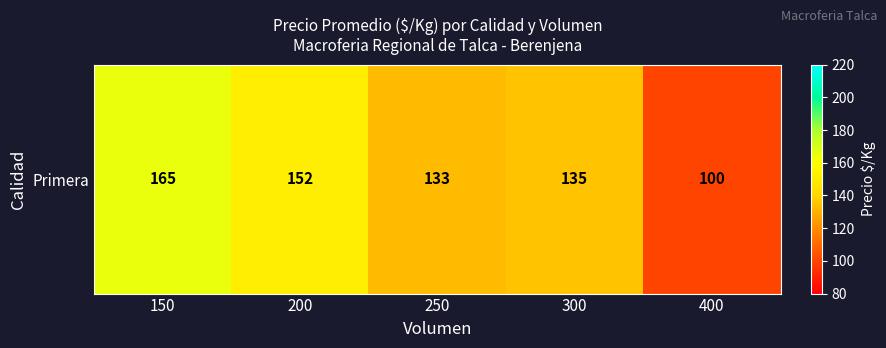

What is the smallest value displayed?

100